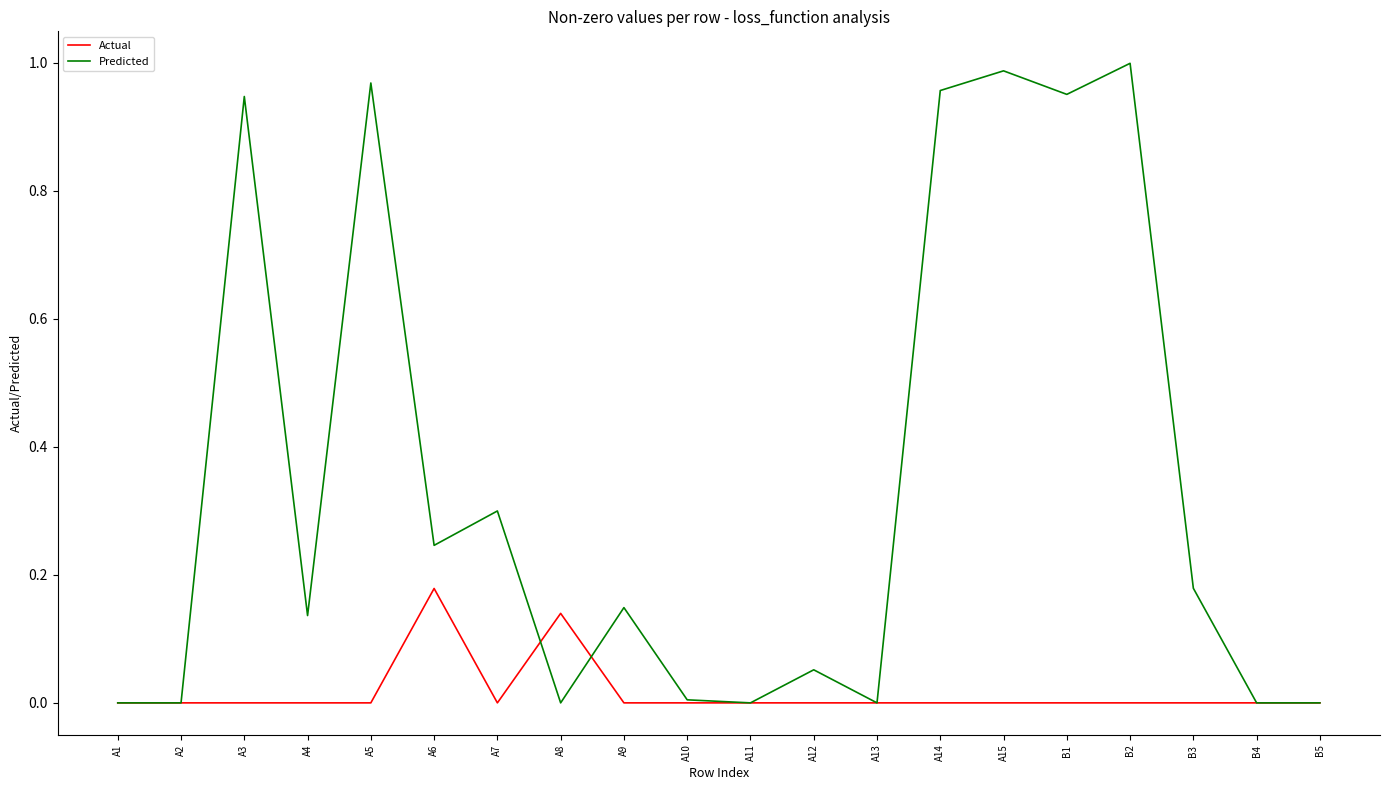

Is it true that Actual equals -0.1 at A7?

False